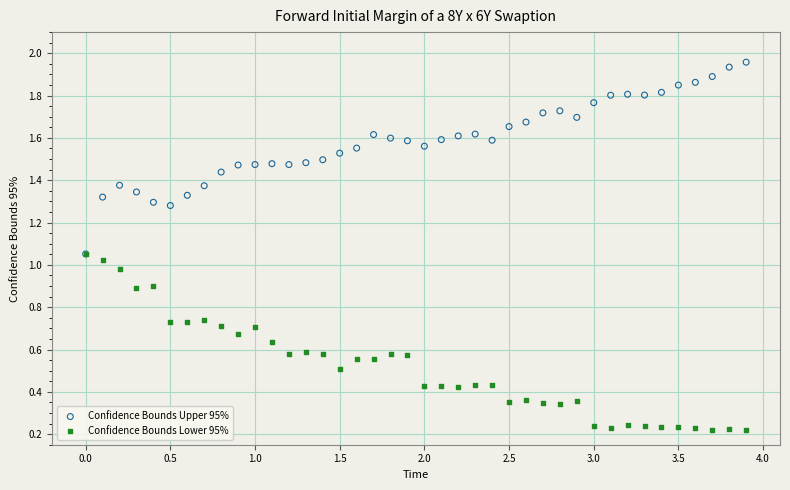

What are all the series names shown in the legend?

Confidence Bounds Upper 95%, Confidence Bounds Lower 95%